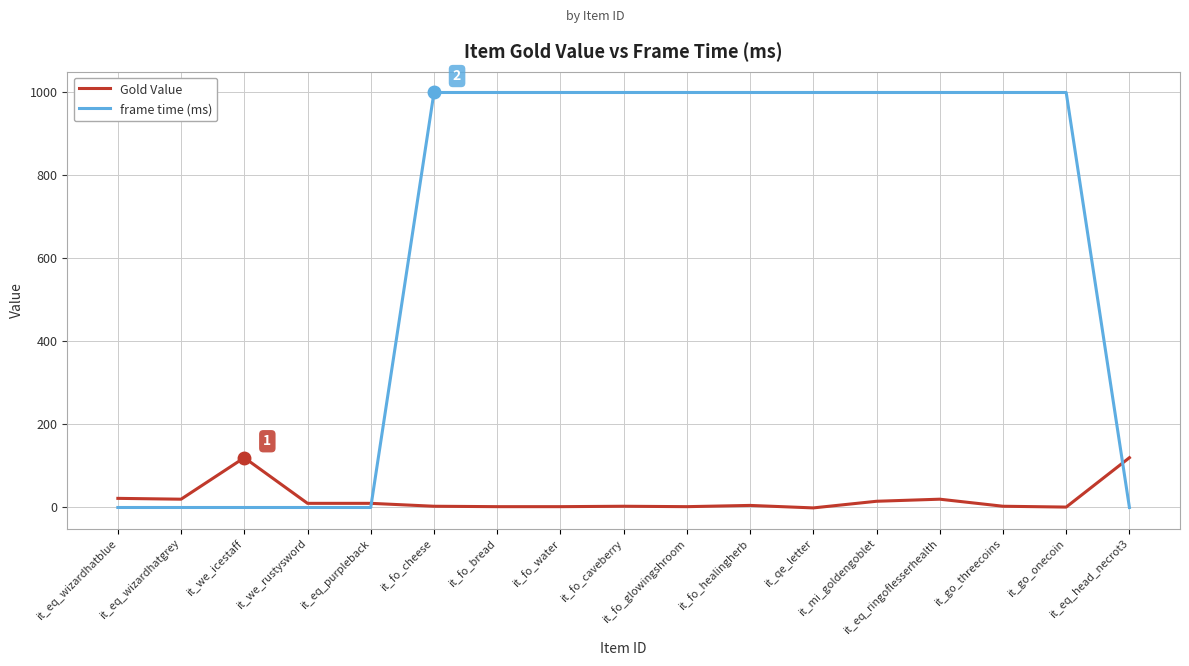

What is the maximum value shown in the chart?

1000